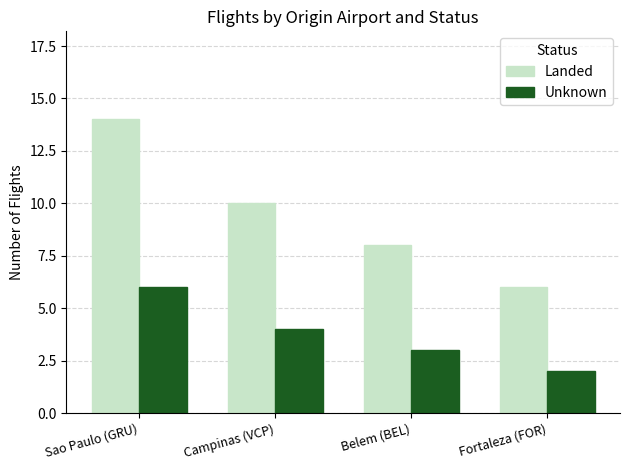

What is the value of the Landed bar at the 1st from the left?

14